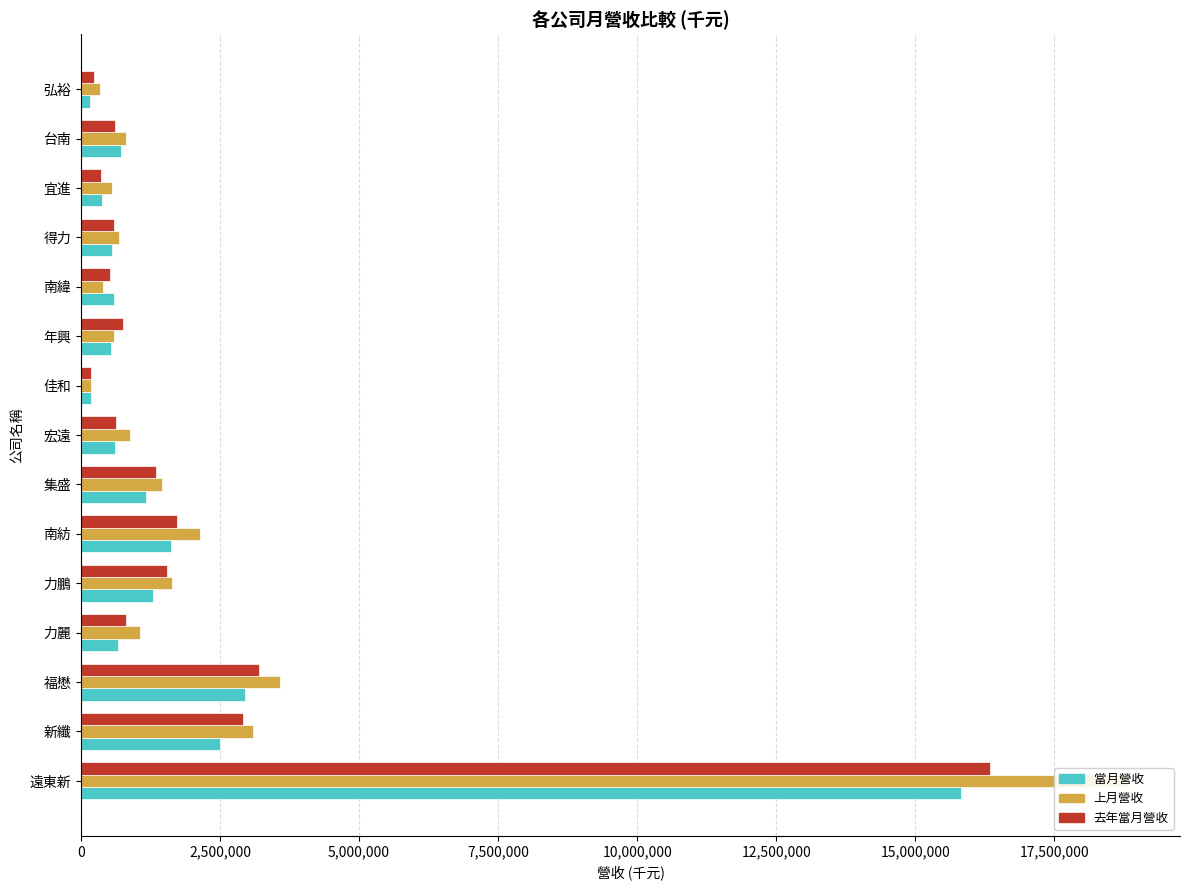

The 上月營收 series shows 2853559 at 力鵬. True or false?

False